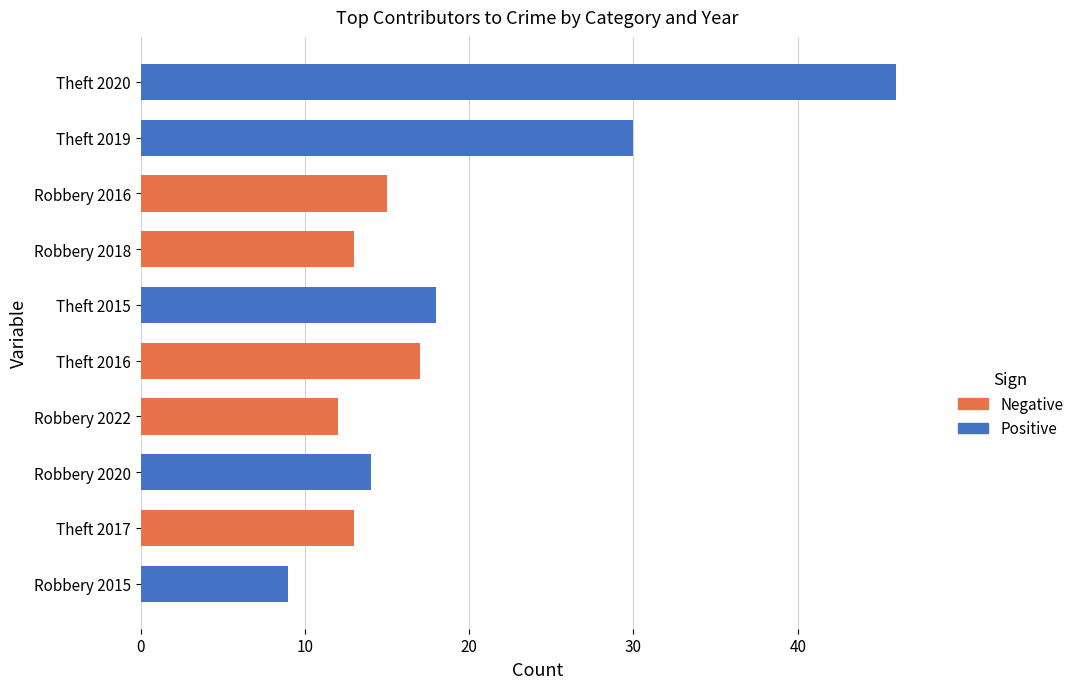

What is the label of the 1st bar from the top?

Theft 2020